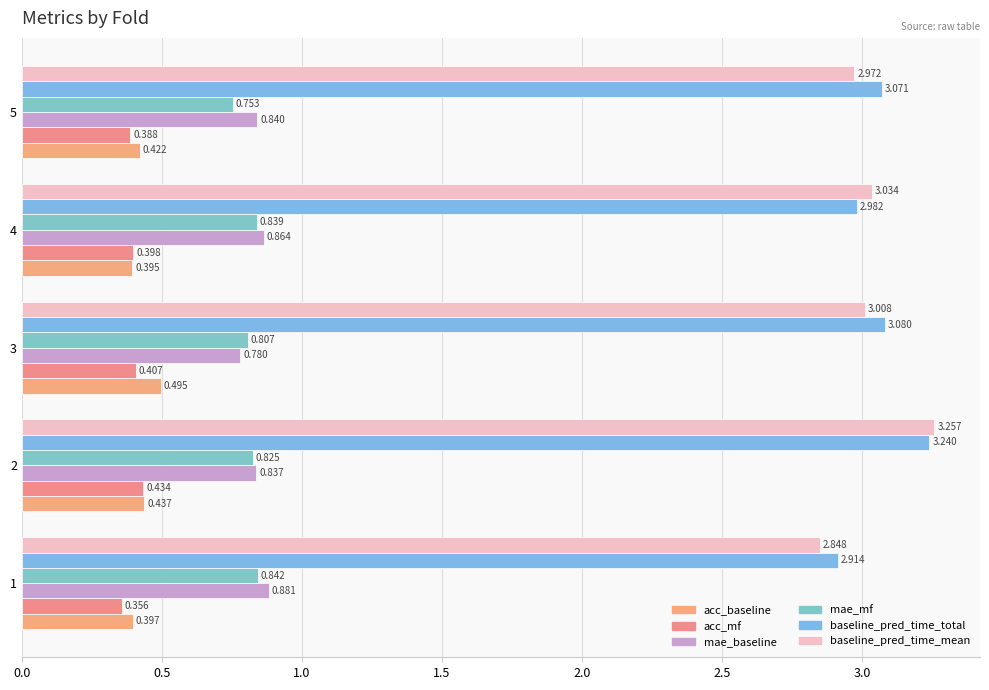

What is the difference between the maximum and minimum values in the baseline_pred_time_total series?

0.3